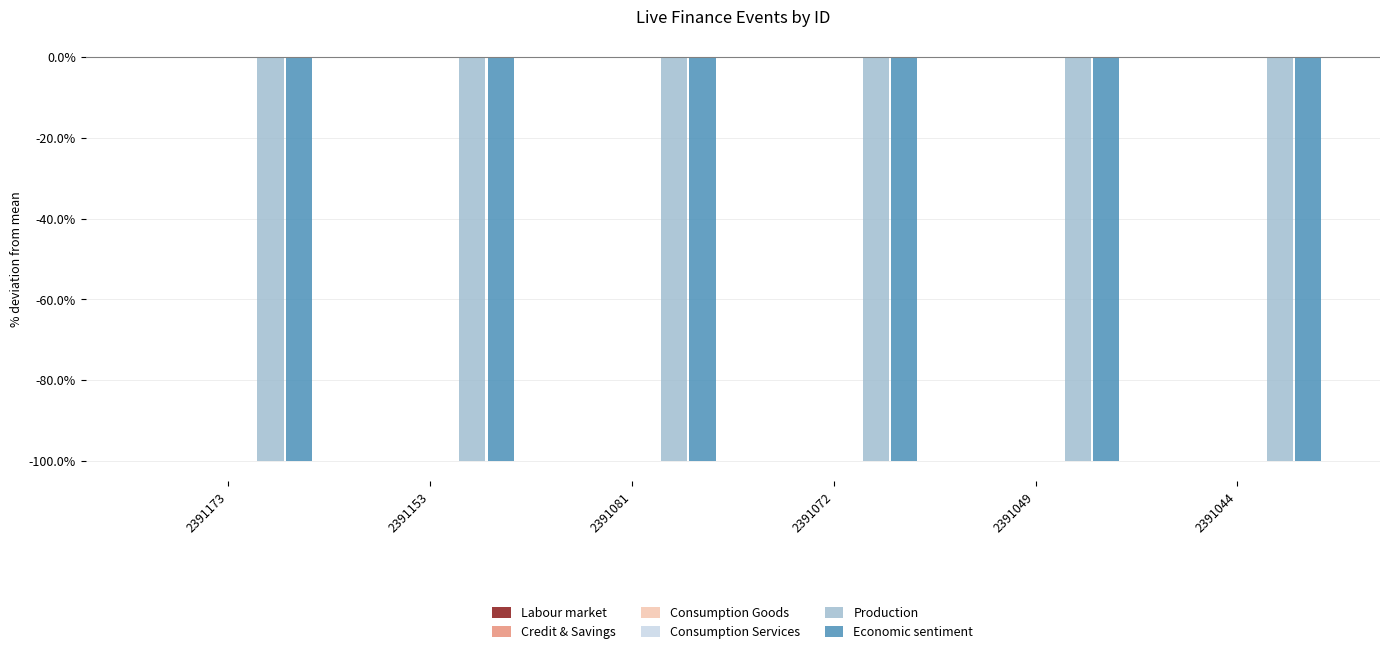

Does the chart contain stacked bars?

No